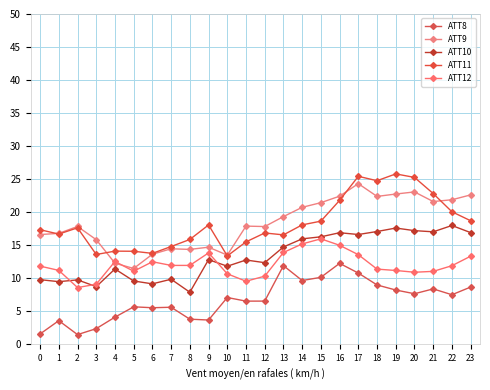

At which category is the sum across all series the highest?

17